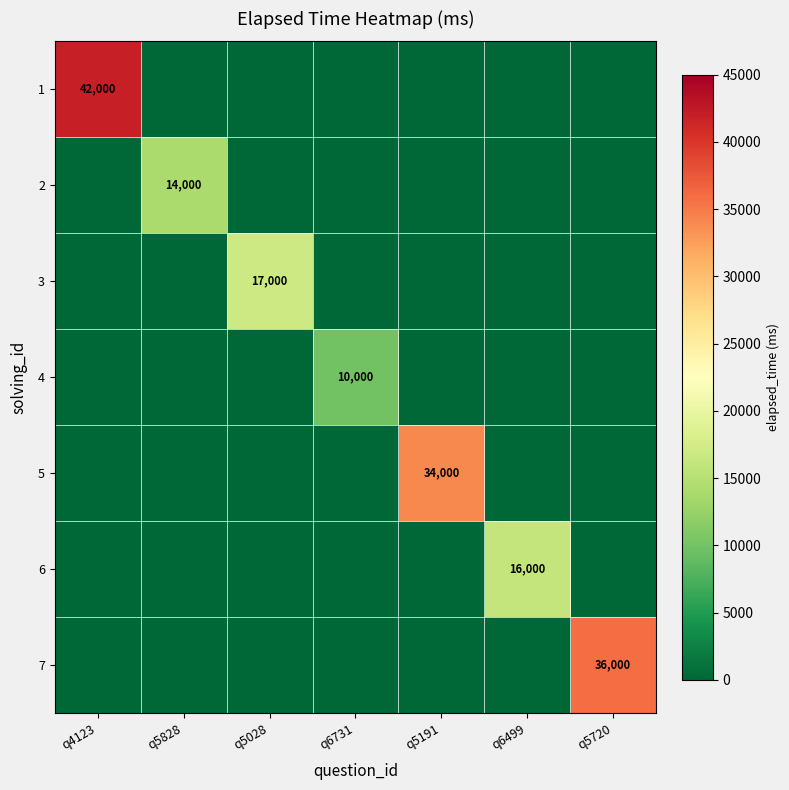

Rank the series by their maximum value, from lowest to highest.

4, 2, 6, 3, 5, 7, 1